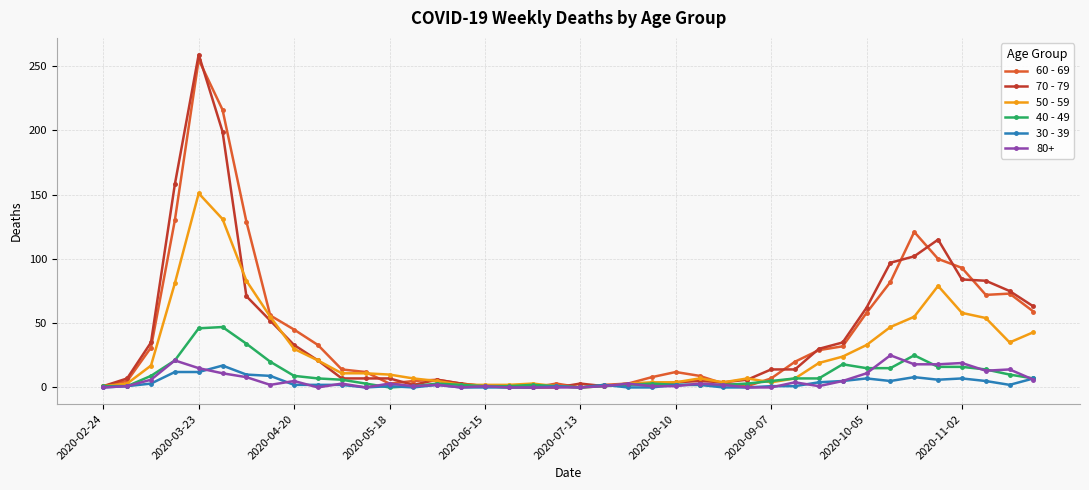

At how many categories does at least one series exceed 118?

5